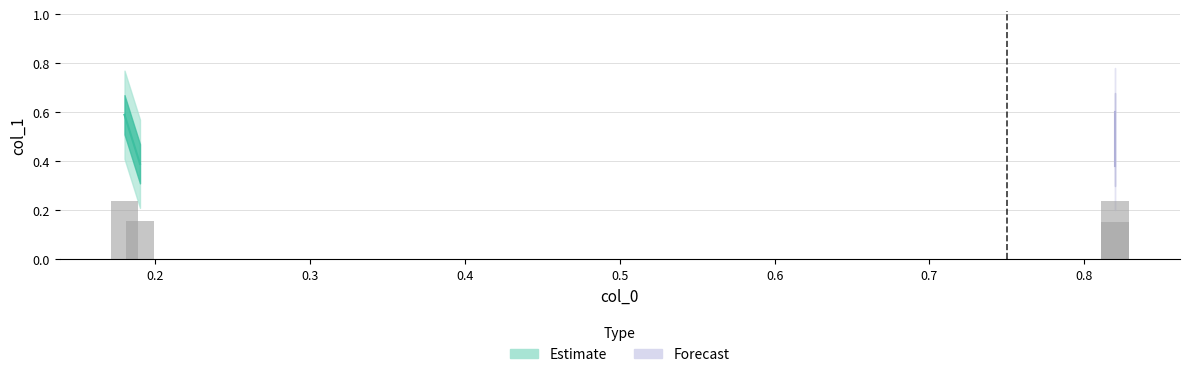

What is the average value?

0.2